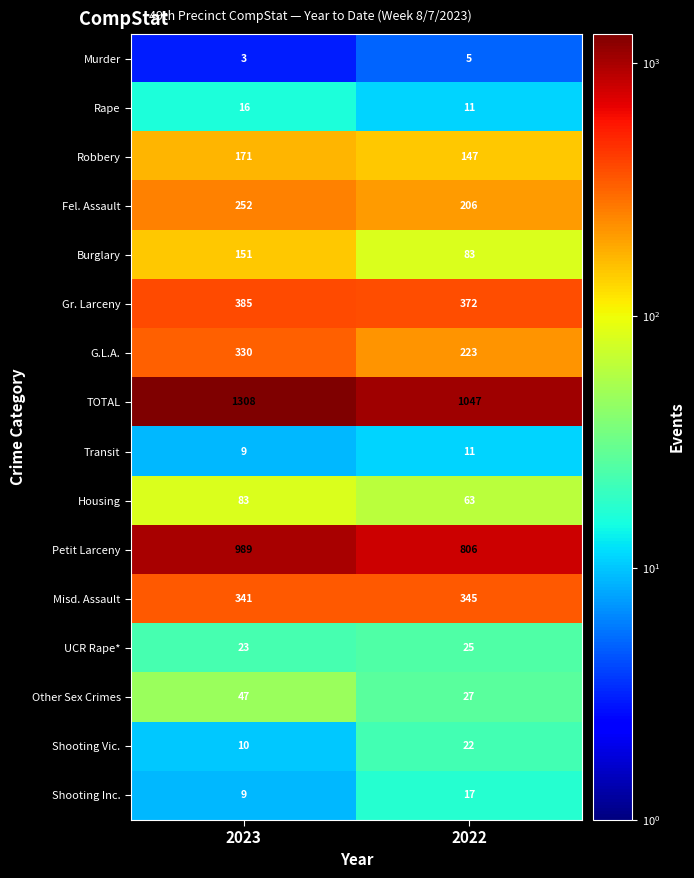

Between 2023 and 2022, which series saw the biggest shift?

TOTAL